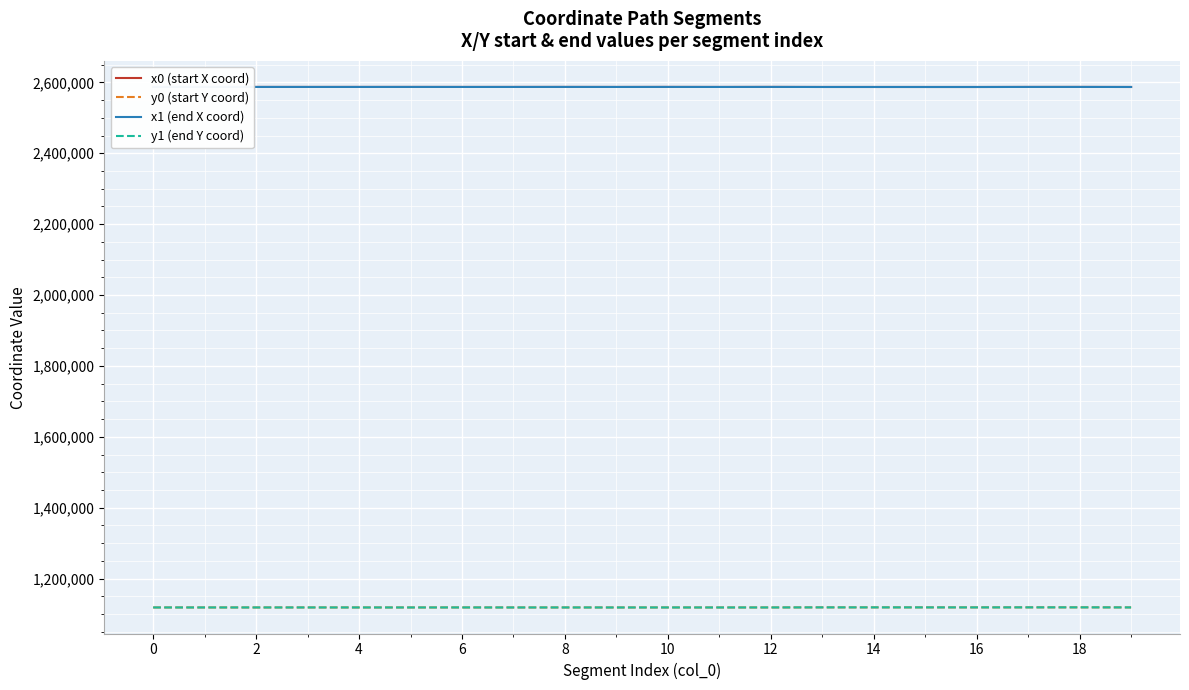

True or false: y0 (start Y coord) and x1 (end X coord) intersect in this chart.

False